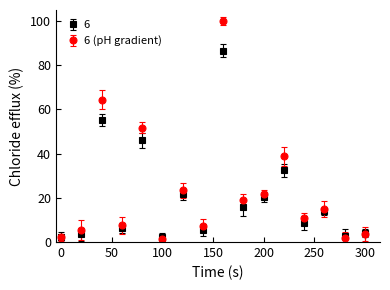

True or false: 6 has more than 0 points higher than both neighbors.

True